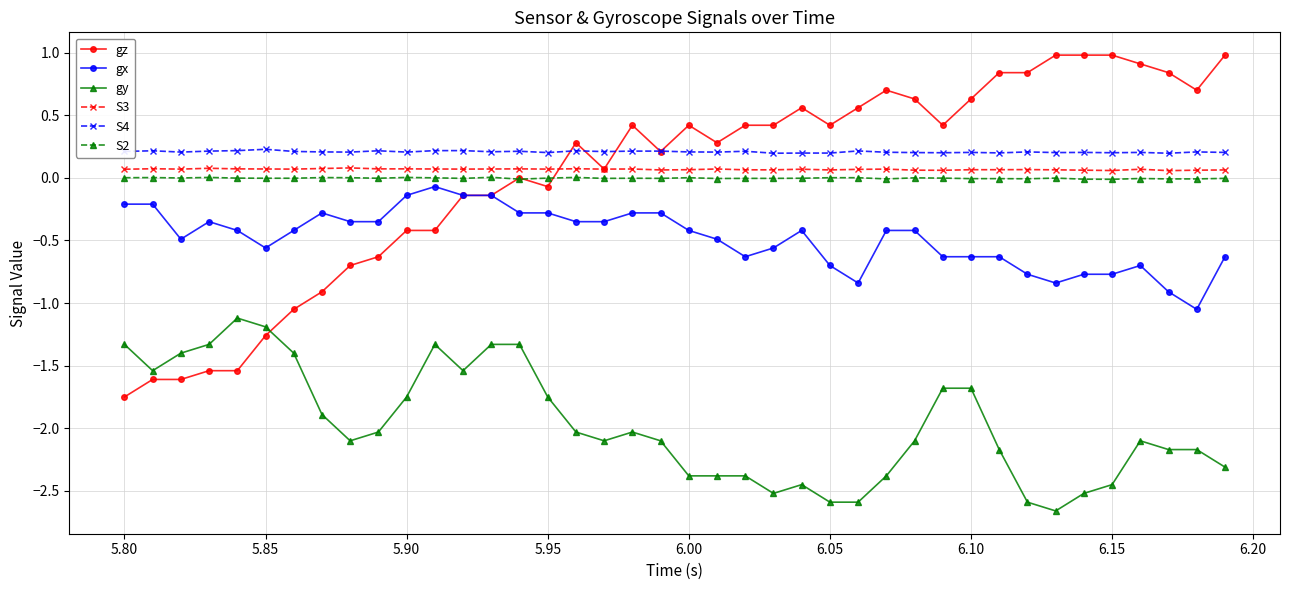

What is the difference between the maximum and minimum values in the gy series?

1.5